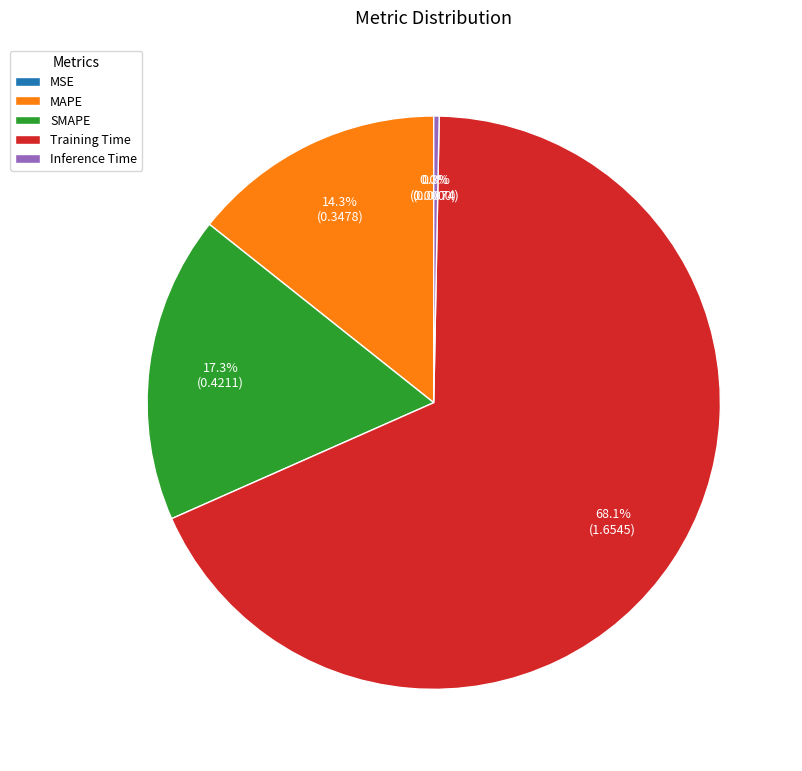

Which slice is the largest?

Training Time